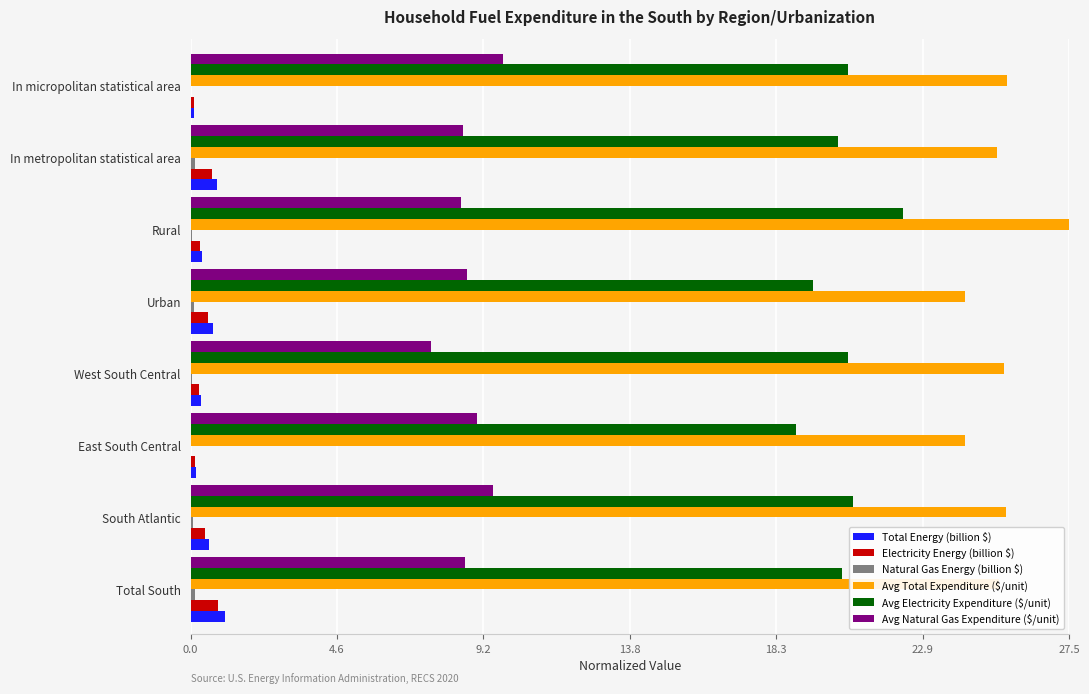

Which series has the largest total across all categories?

Avg Total Expenditure ($/unit)